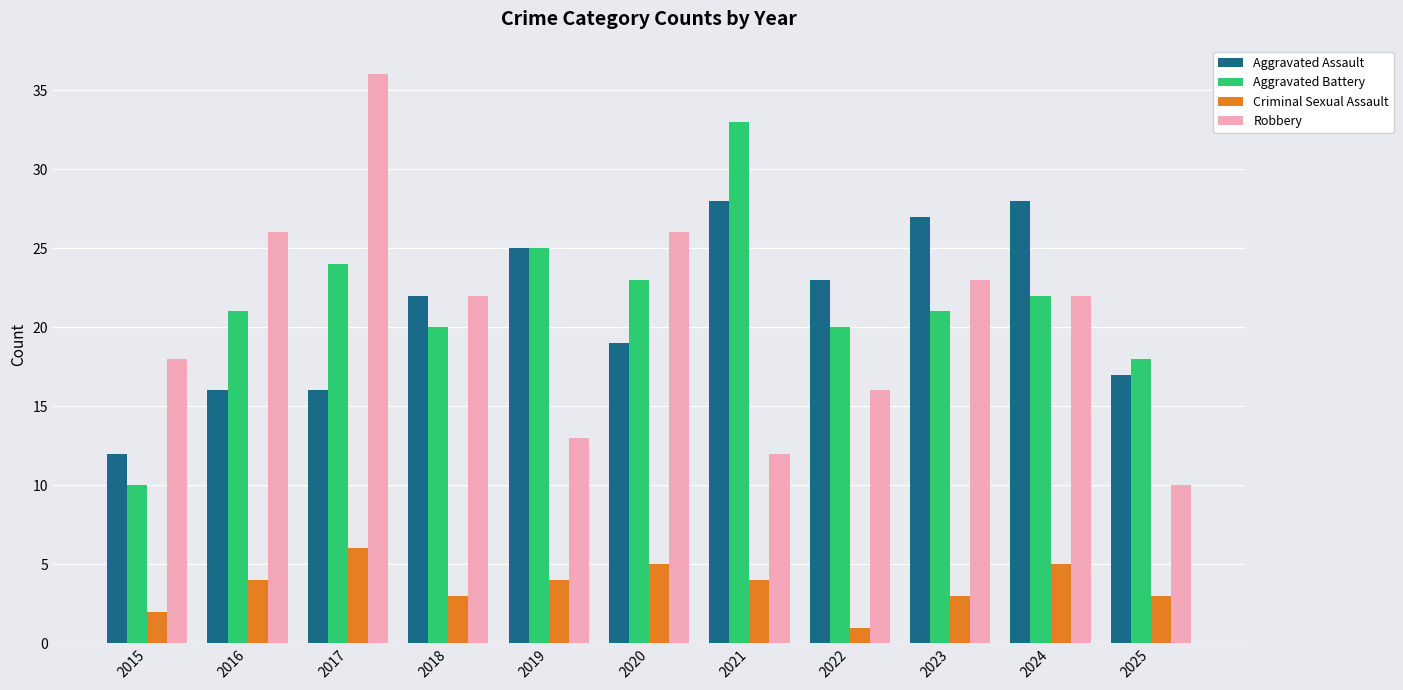

How many data points in Robbery are less than 22?

5